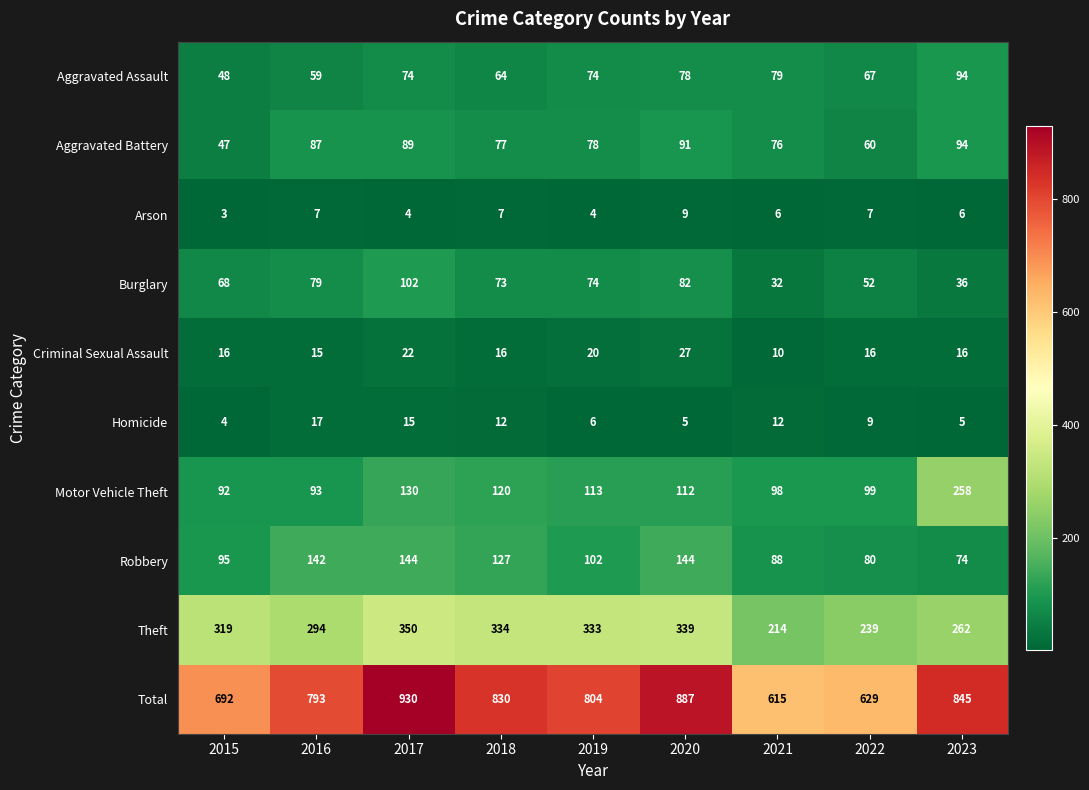

List the labels in order of Aggravated Battery value, largest first.

2023, 2020, 2017, 2016, 2019, 2018, 2021, 2022, 2015